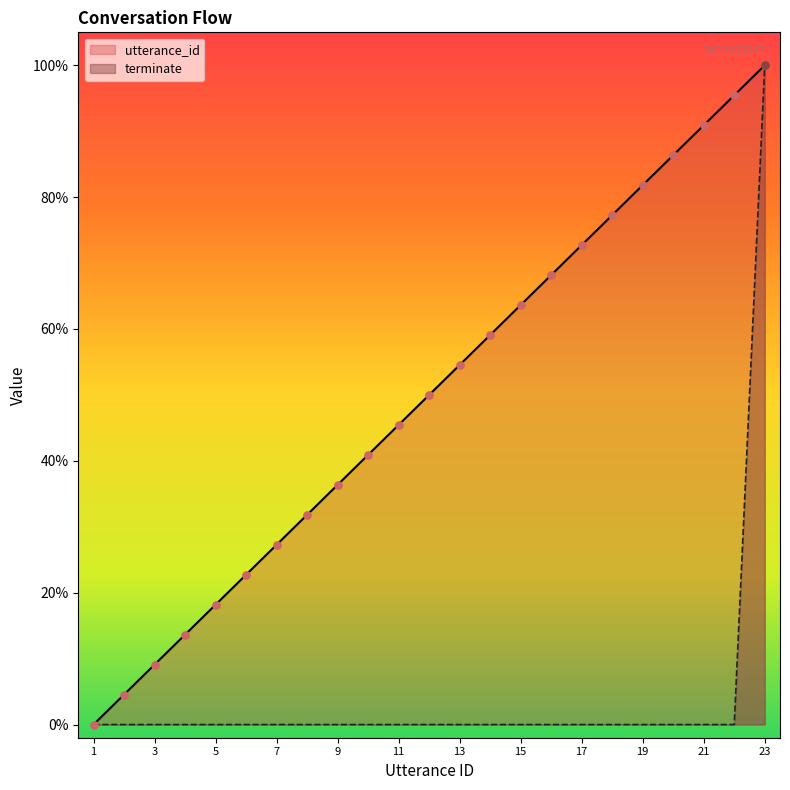

Which series reaches the maximum Y coordinate?

utterance_id